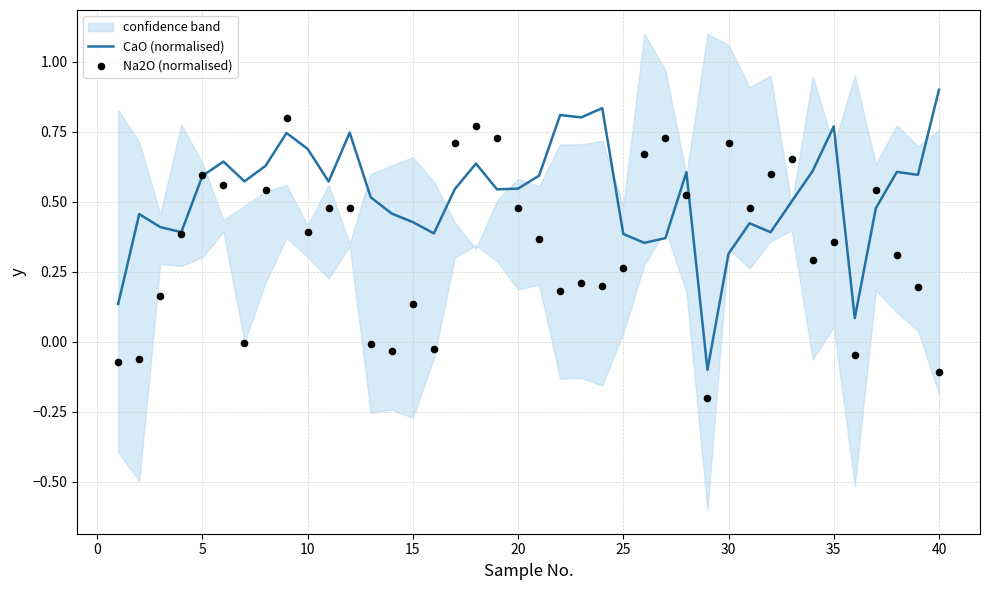

Is the value of Na2O (normalised) at 19 greater than the value of CaO (normalised) at 35?

No